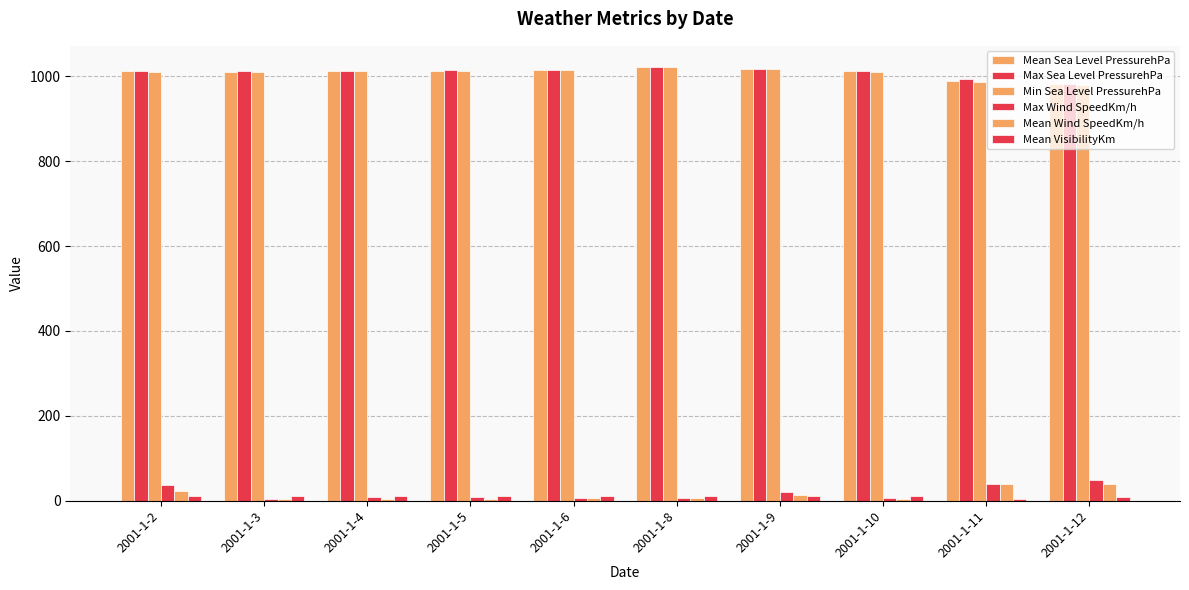

Are the bars grouped side by side (vs. stacked)?

Yes